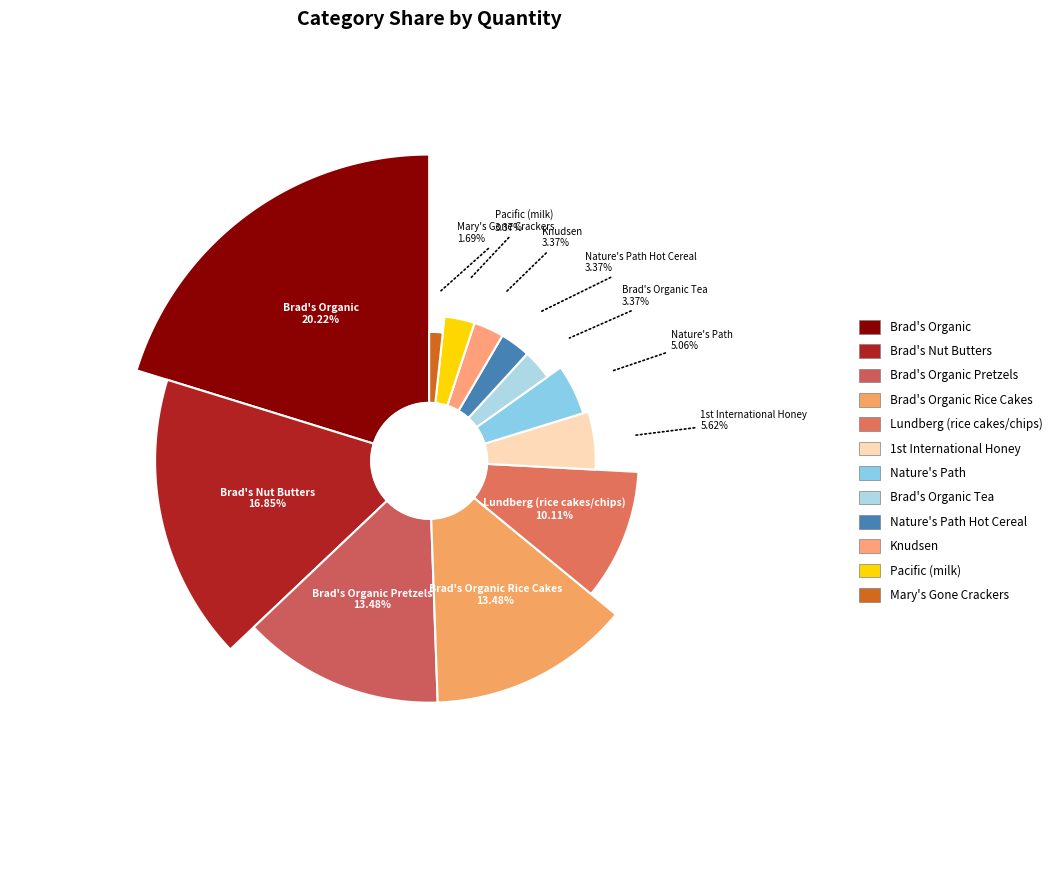

Is it true that Lundberg (rice cakes/chips) is 4% of the pie?

False